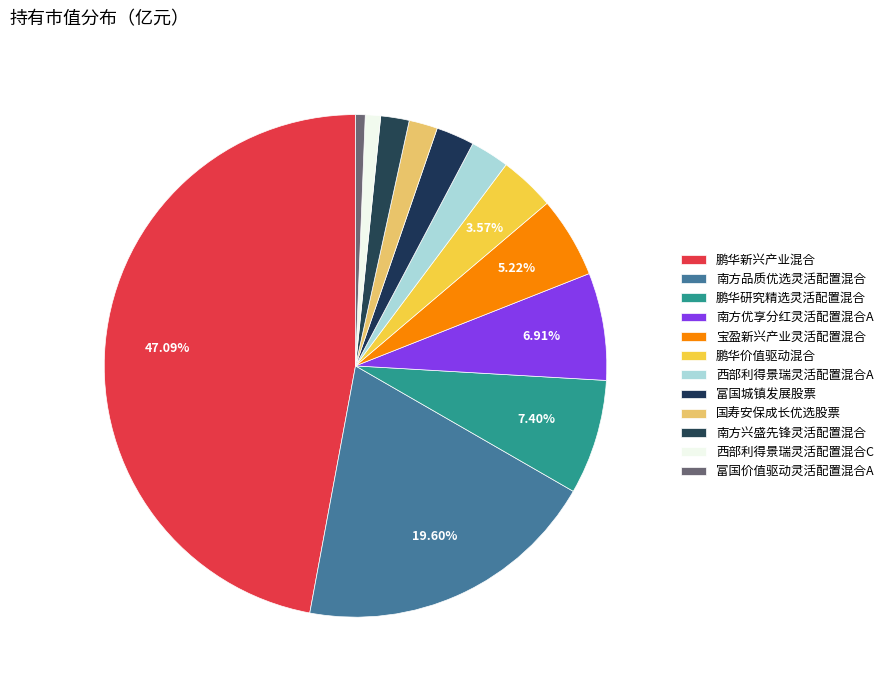

How many segments does this pie chart have?

12